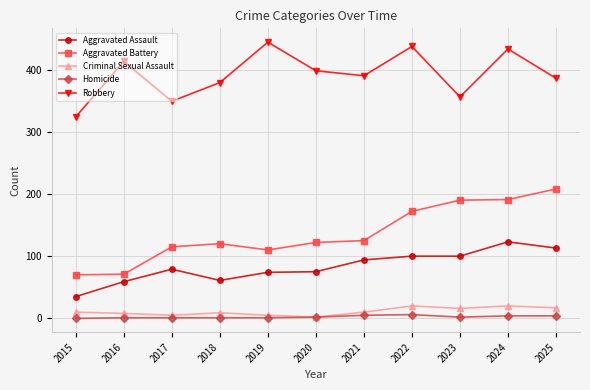

Is it true that Aggravated Assault equals 188 at 2024?

False